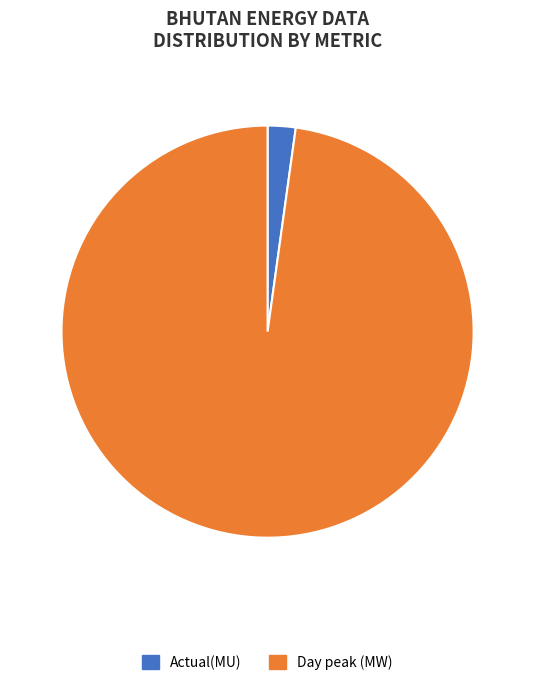

Which slice is the smallest?

Actual(MU)